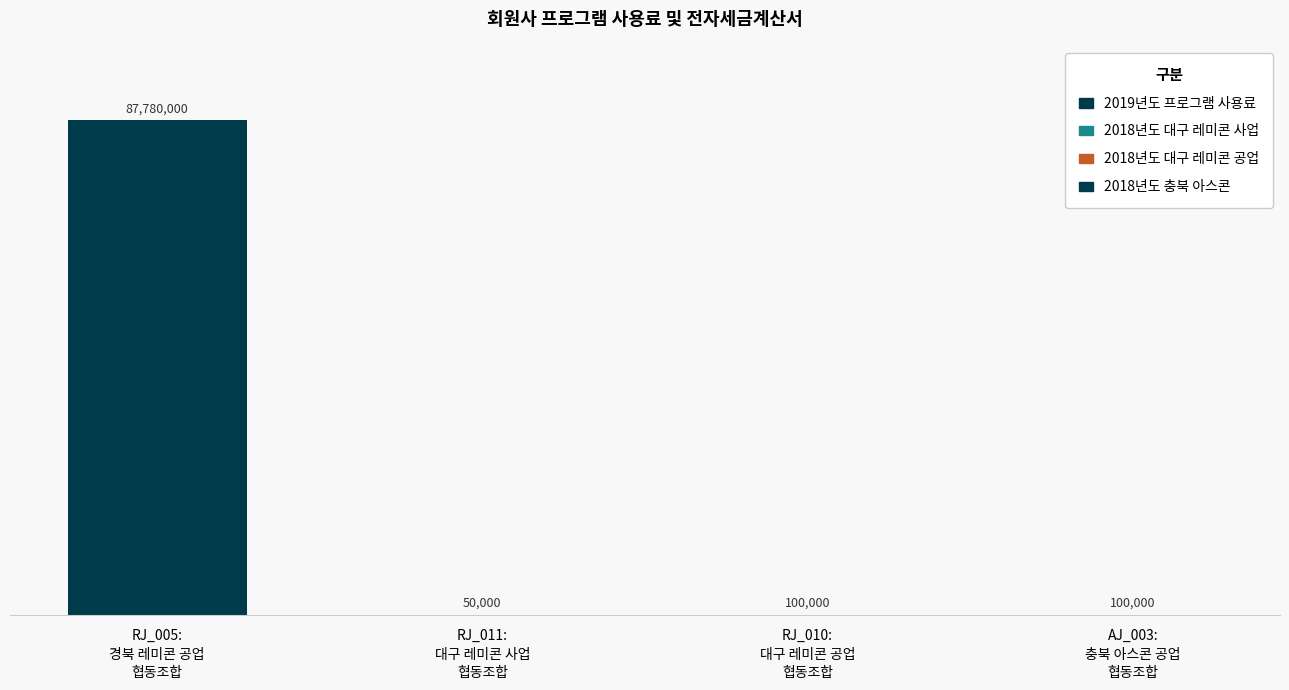

What is the difference between the maximum and minimum values?

87730000